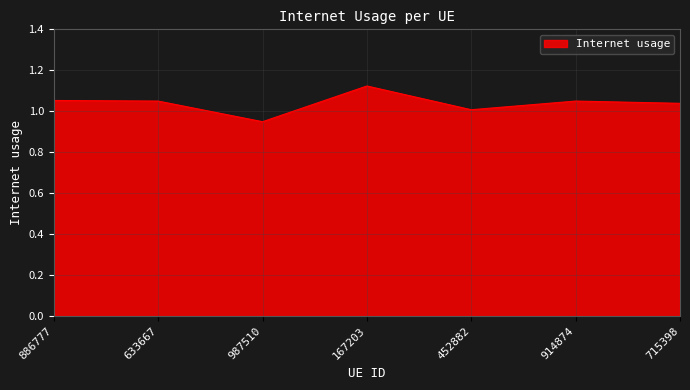

Where is the first local minimum?

987510